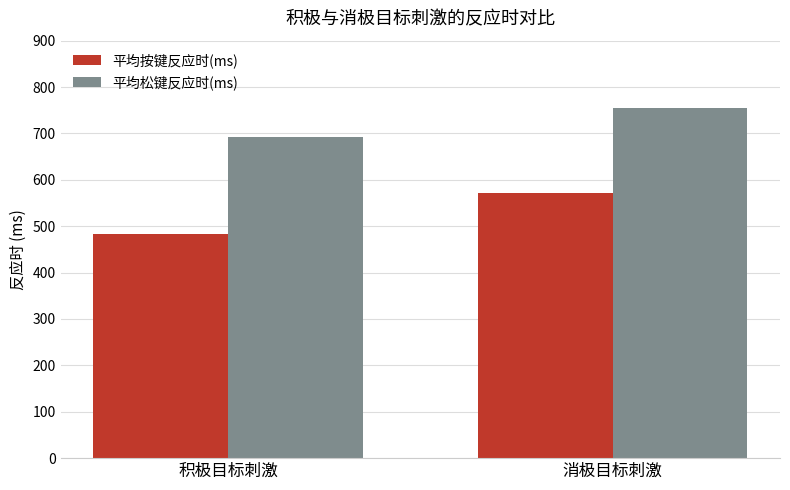

The 平均按键反应时(ms) series shows 917.0 at 消极目标刺激. True or false?

False